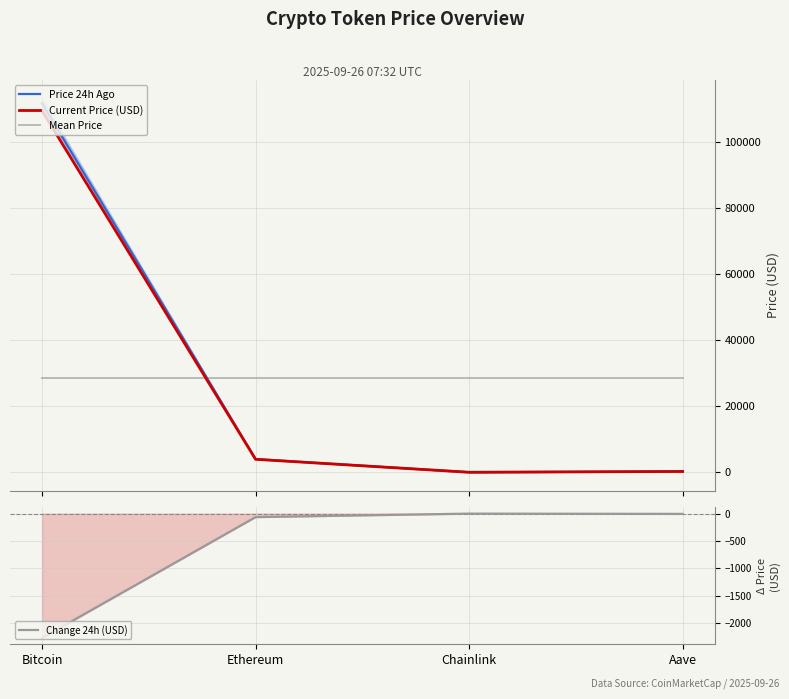

At which label is Current Price (USD) closest to 54807?

Ethereum